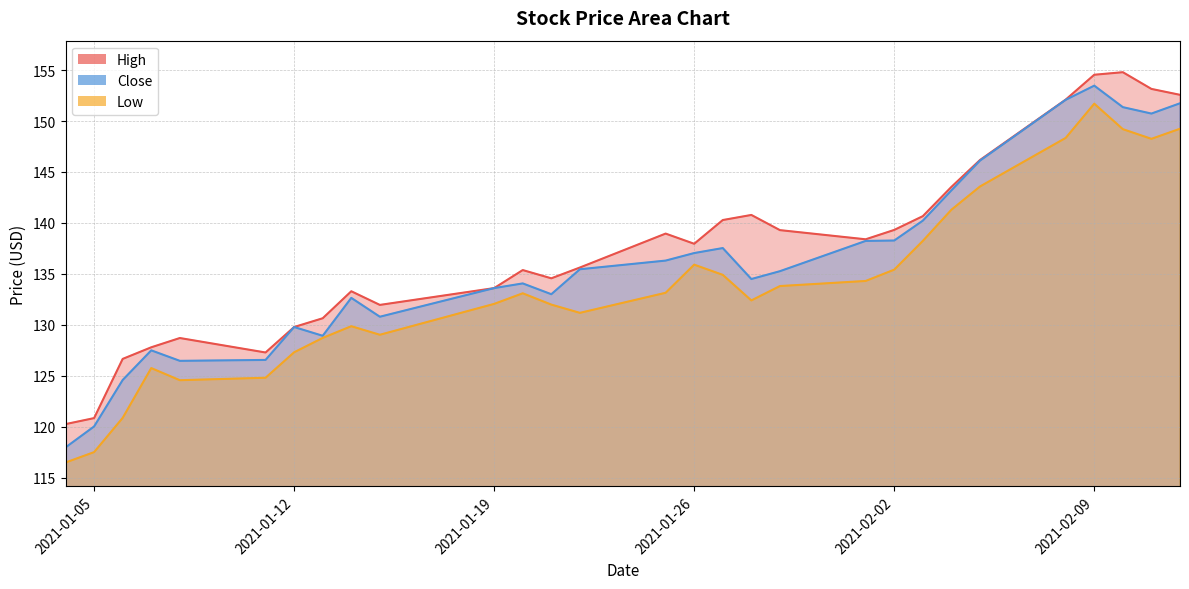

What is the minimum value for Close?

118.0